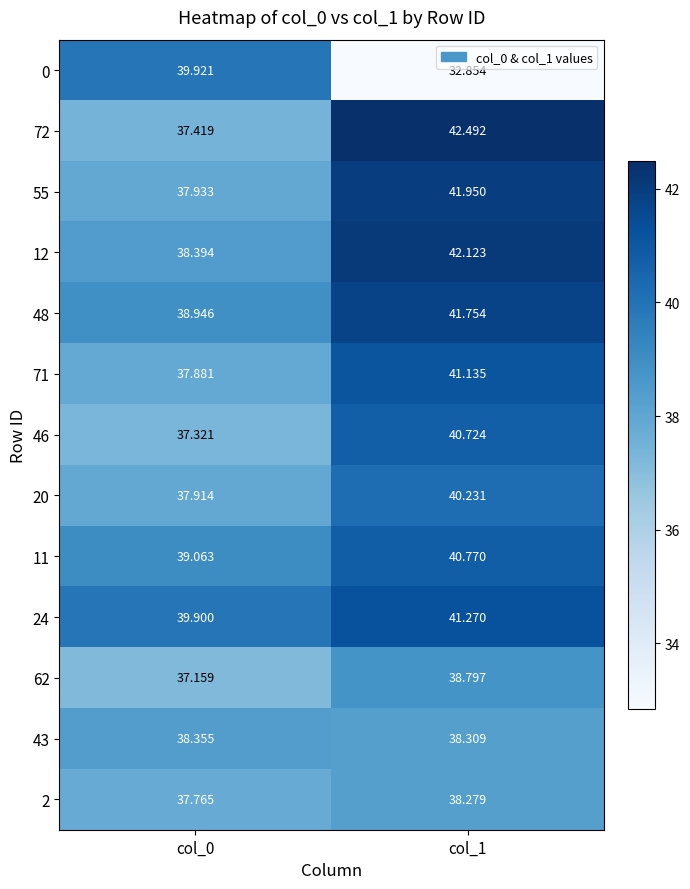

Is the value of 72 at col_0 greater than the value of 12 at col_0?

No